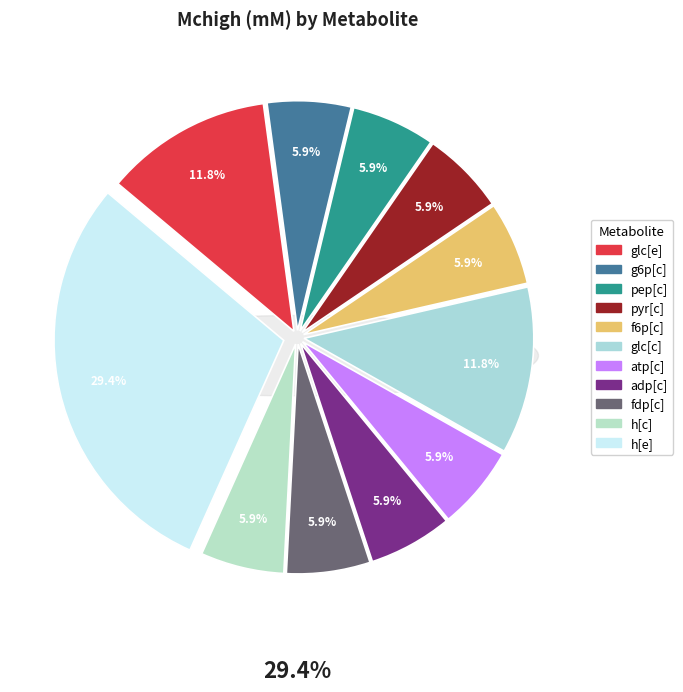

Is it true that pyr[e] is 7% of the pie?

False